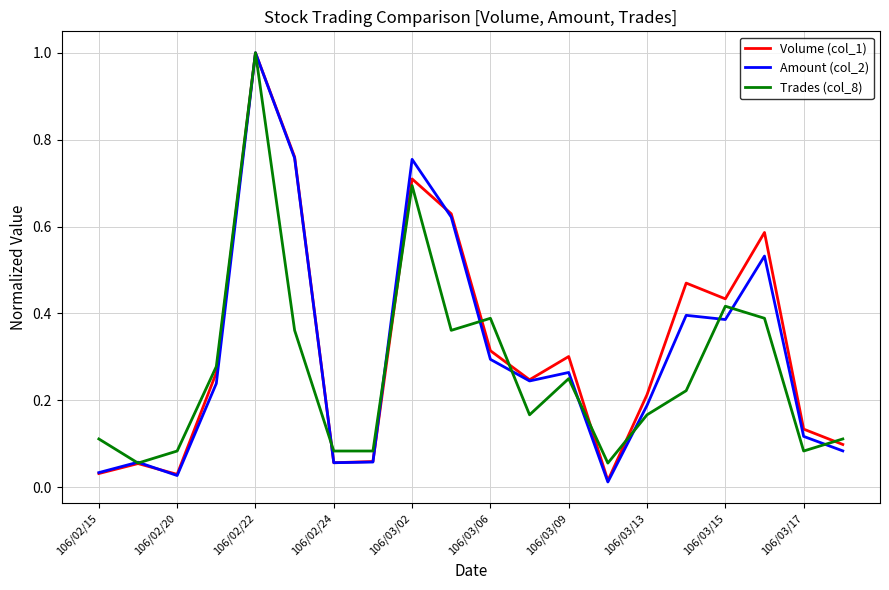

What is the greatest value displayed?

1.0